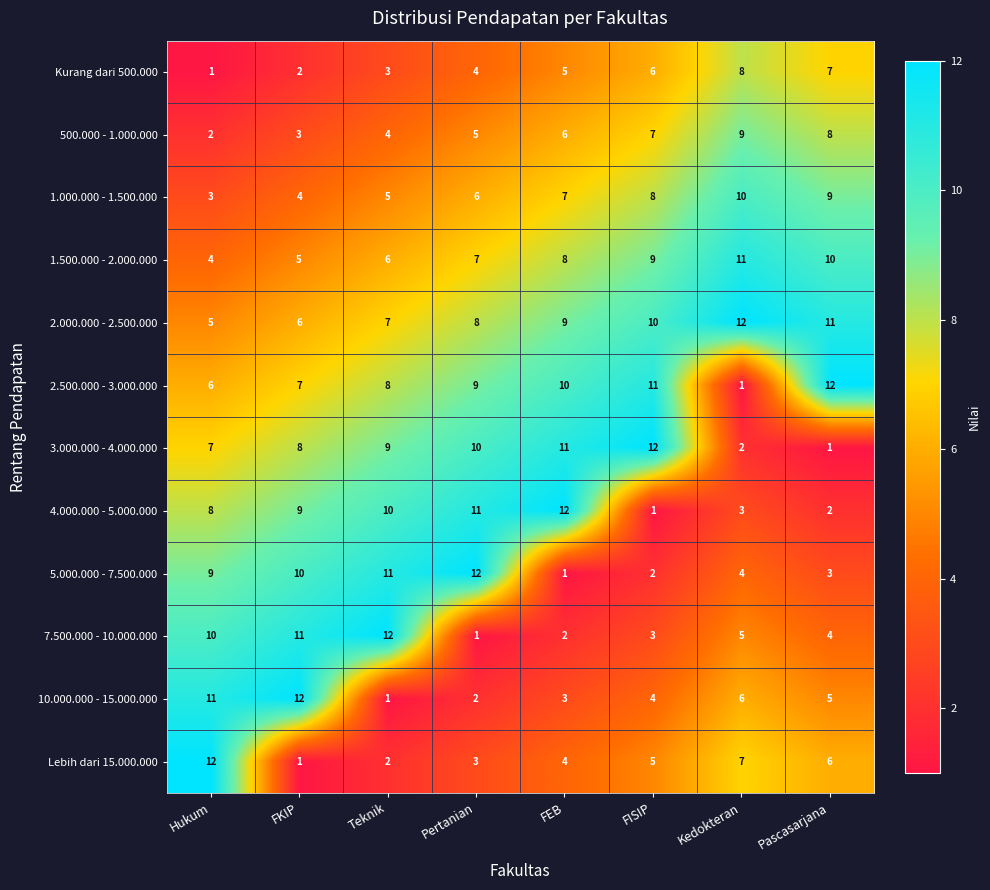

Is it true that 2.000.000 - 2.500.000 equals 17 at Kedokteran?

False